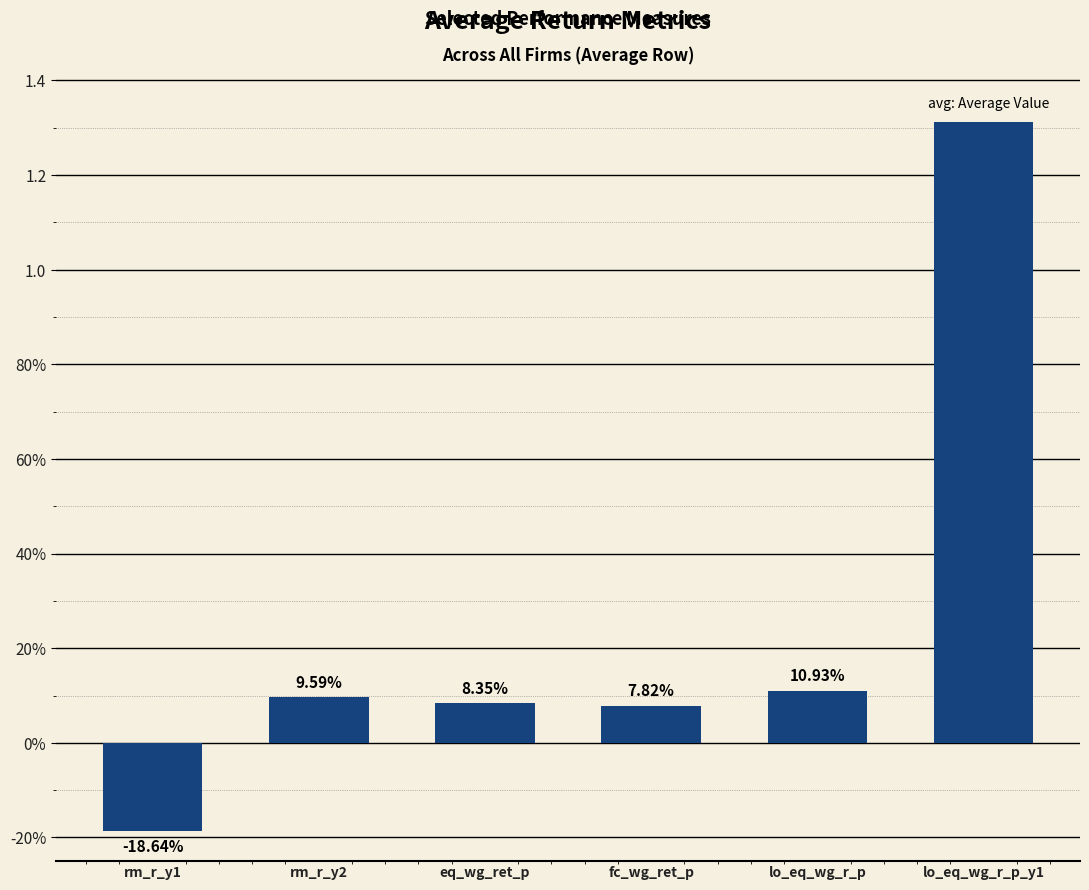

Are the bars grouped side by side (vs. stacked)?

No